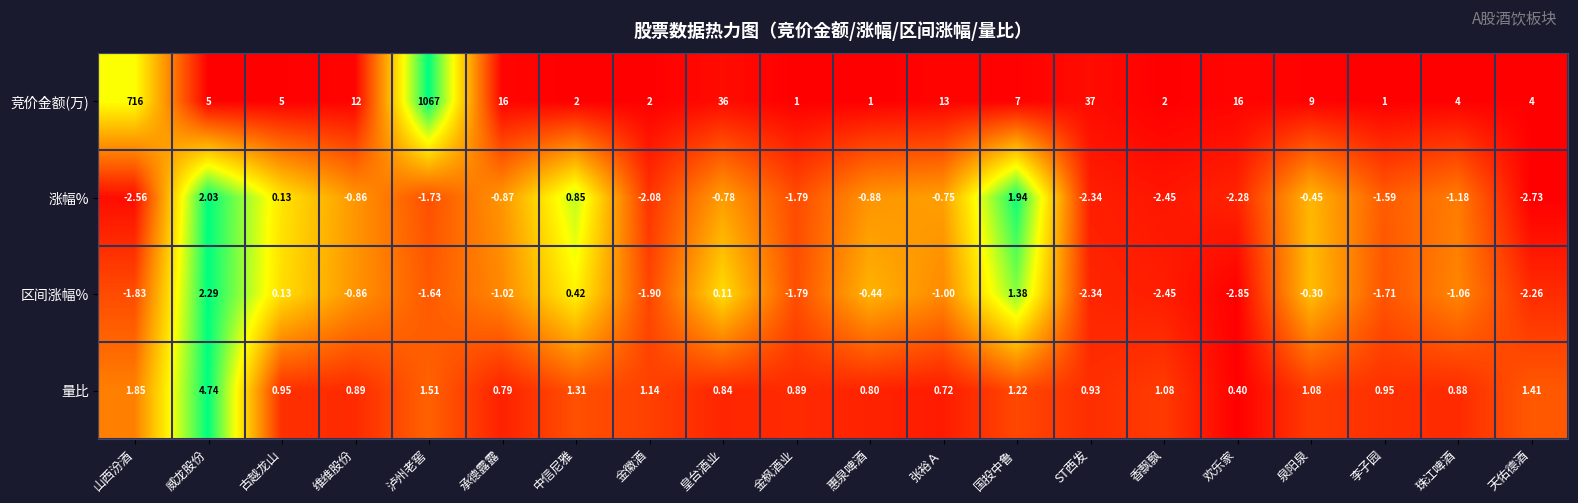

Which category has the lowest value across all series?

欢乐家